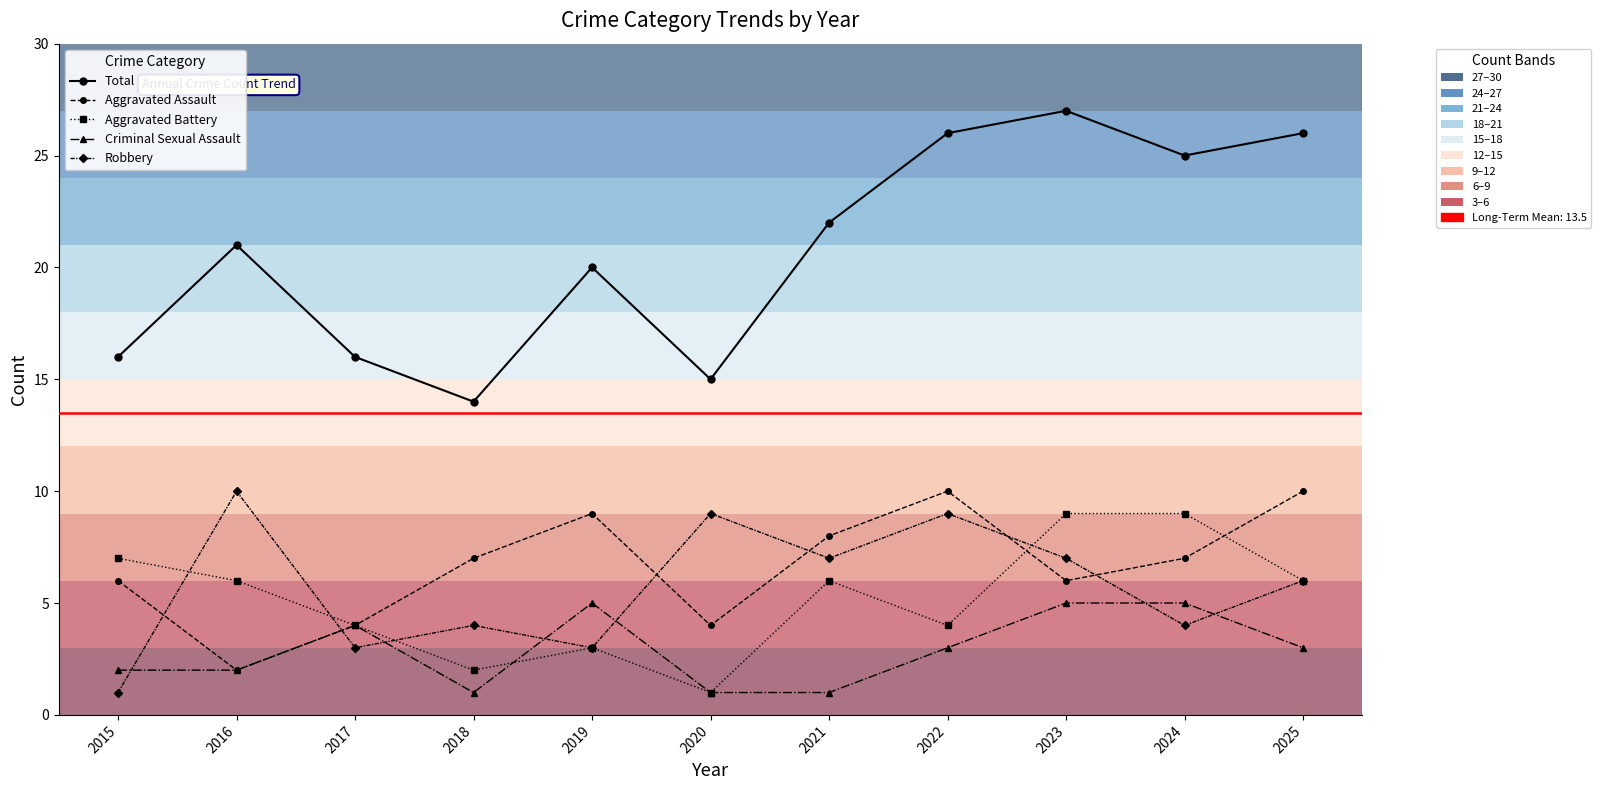

What is the total value across all series at 2024?

50